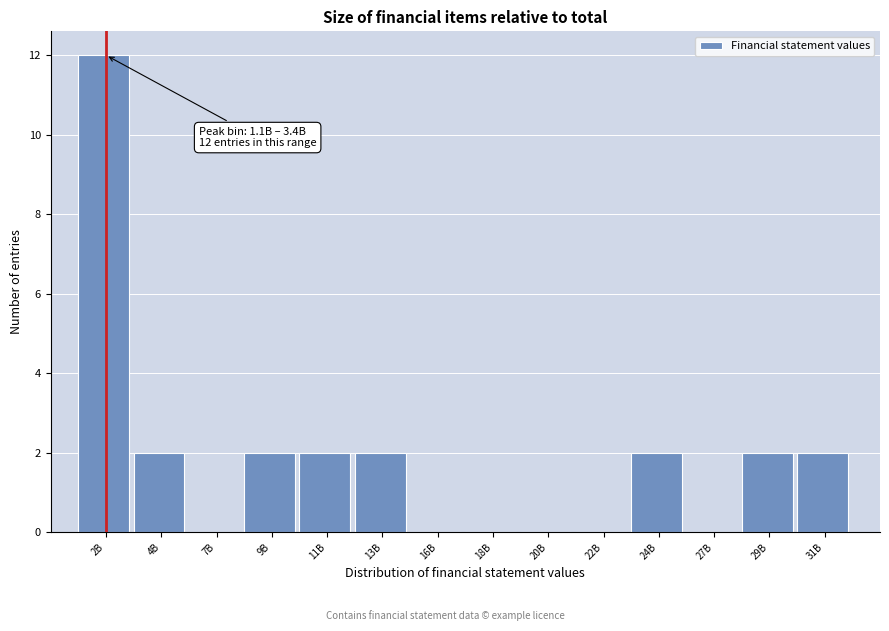

Reading left to right, list all the values displayed in this chart.

2B=12	4B=2	7B=0	9B=2	11B=2	13B=2	16B=0	18B=0	20B=0	22B=0	24B=2	27B=0	29B=2	31B=2